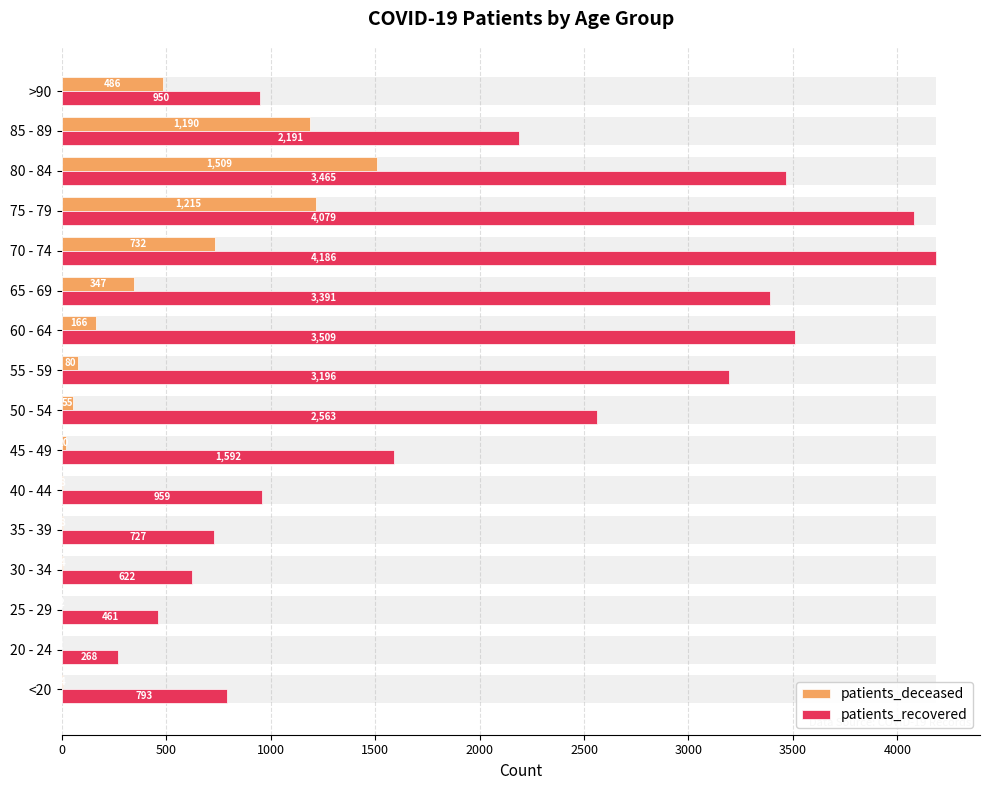

What is the difference between the highest and lowest values at 85 - 89?

1001